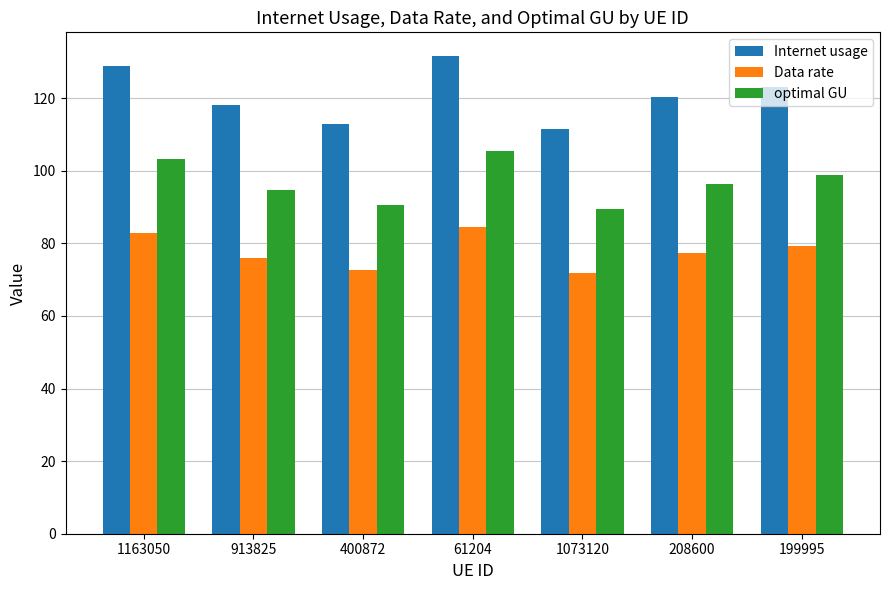

Are the bars grouped side by side (vs. stacked)?

Yes